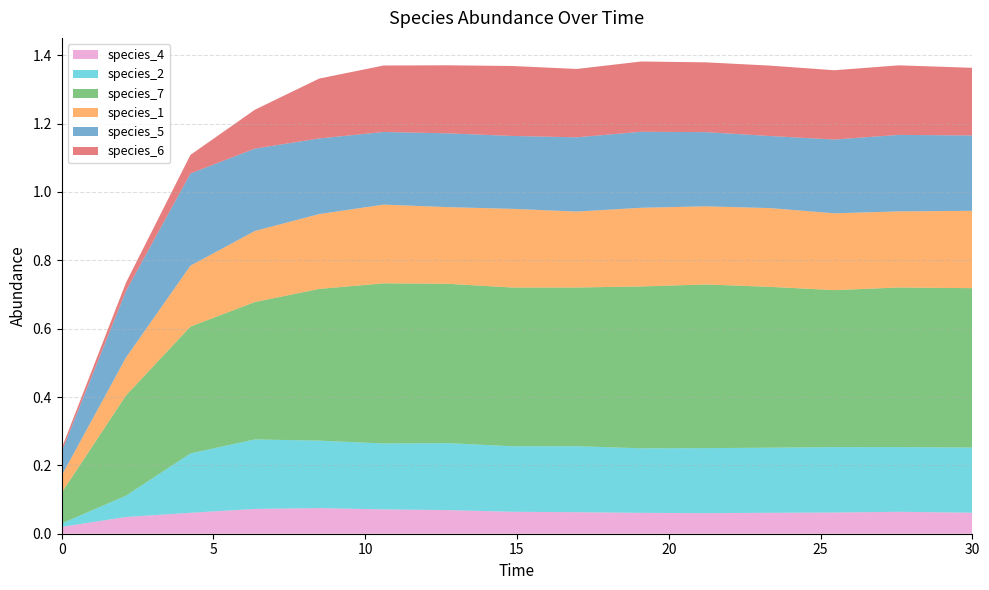

Reading left to right, list all the values displayed in this chart.

species_4: 0.0	0.0	0.1	0.1	0.1	0.1	0.1	0.1	0.1	0.1	0.1	0.1	0.1	0.1	0.1
species_2: 0.0	0.1	0.2	0.2	0.2	0.2	0.2	0.2	0.2	0.2	0.2	0.2	0.2	0.2	0.2
species_7: 0.1	0.3	0.4	0.4	0.4	0.5	0.5	0.5	0.5	0.5	0.5	0.5	0.5	0.5	0.5
species_1: 0.1	0.1	0.2	0.2	0.2	0.2	0.2	0.2	0.2	0.2	0.2	0.2	0.2	0.2	0.2
species_5: 0.1	0.2	0.3	0.2	0.2	0.2	0.2	0.2	0.2	0.2	0.2	0.2	0.2	0.2	0.2
species_6: 0.0	0.0	0.1	0.1	0.2	0.2	0.2	0.2	0.2	0.2	0.2	0.2	0.2	0.2	0.2